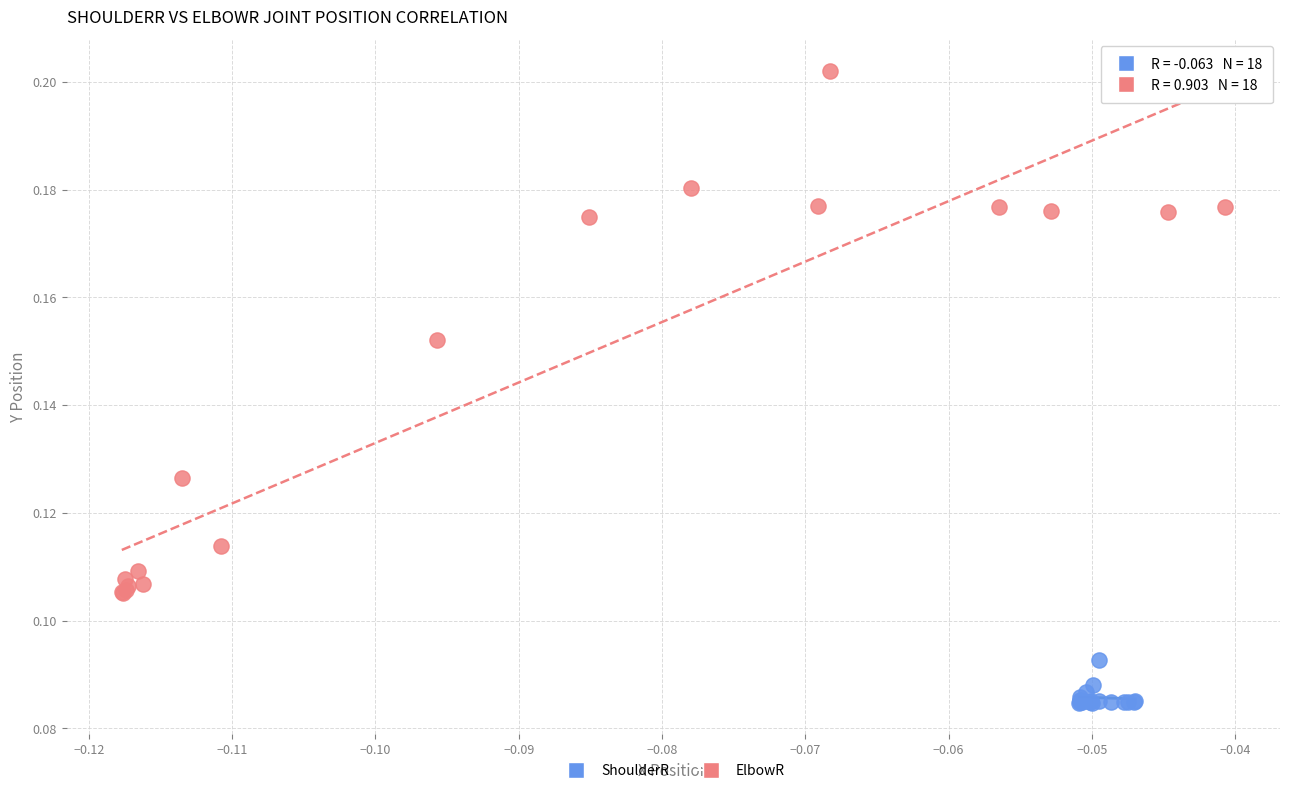

Which series reaches the maximum Y coordinate?

ElbowR